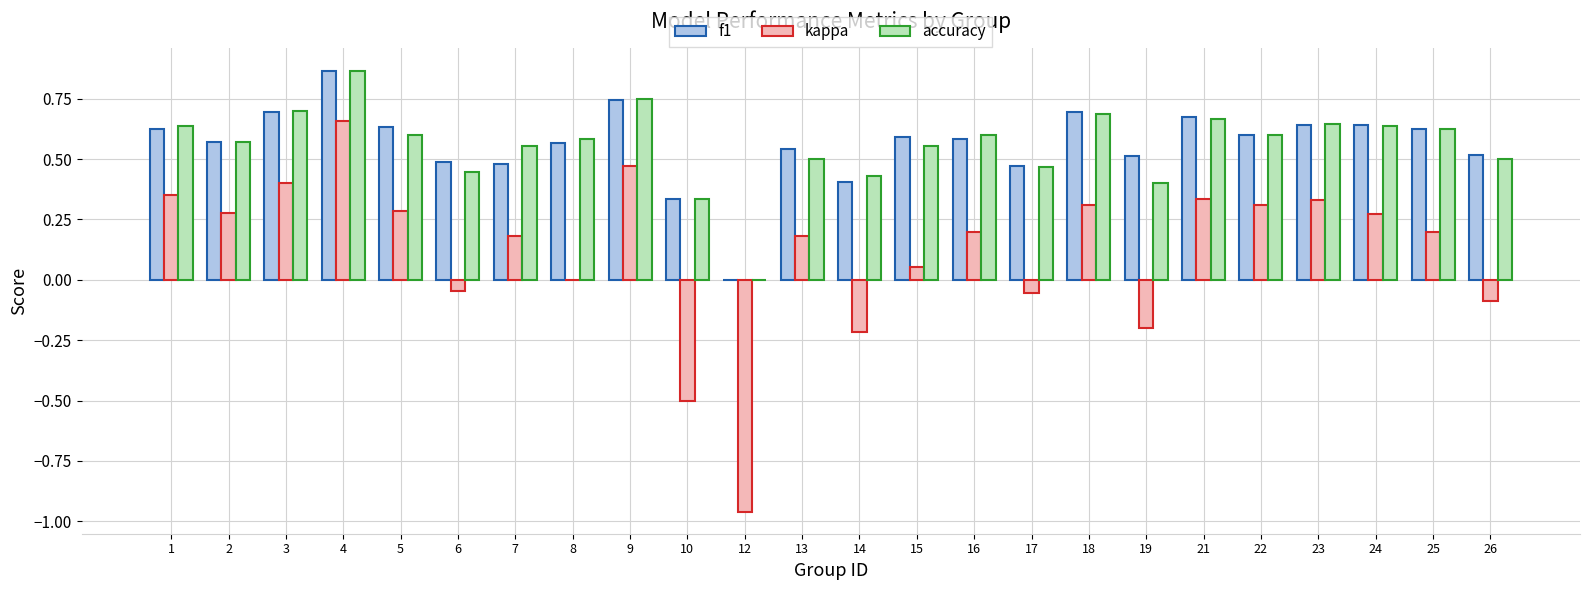

The value of f1 at 13 is 0.2. True or false?

False